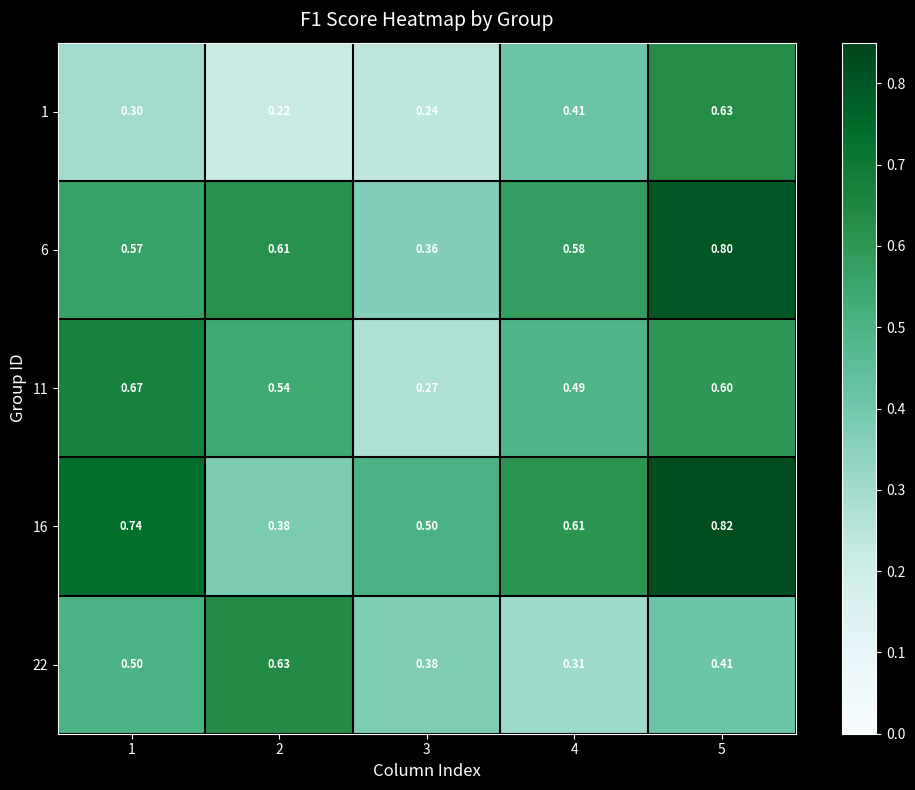

Is the value of 11 at 1 greater than the value of 6 at 1?

Yes